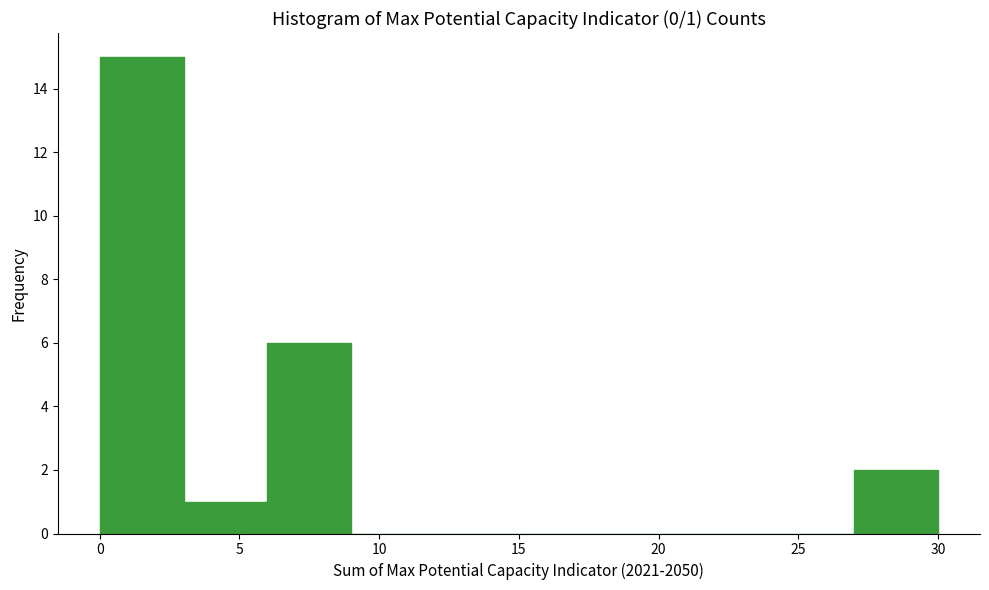

Over which range of the x-axis is the bar tallest?

0 to 3